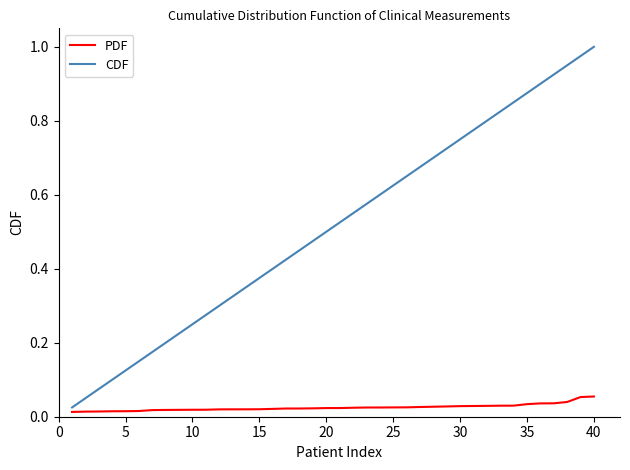

List the series in order of their overall mean, lowest first.

PDF, CDF